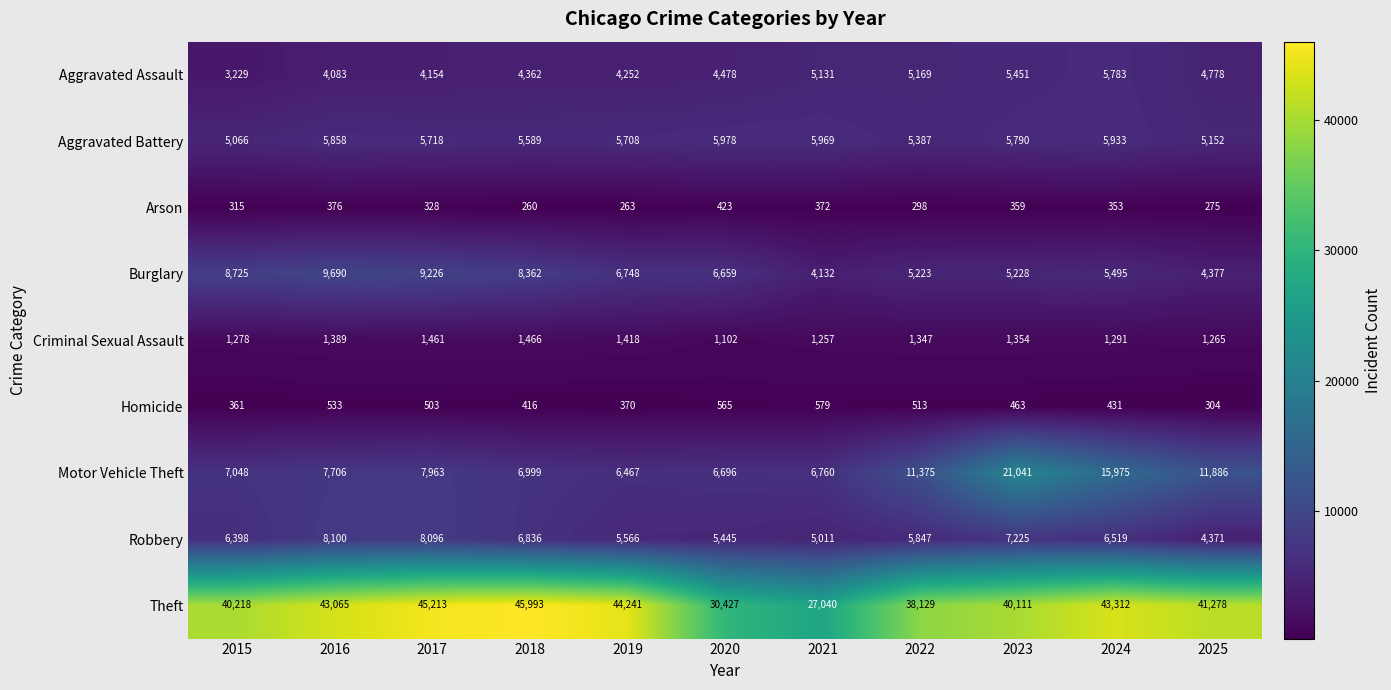

What is the sum of the Arson values at 2022 and 2019?

561